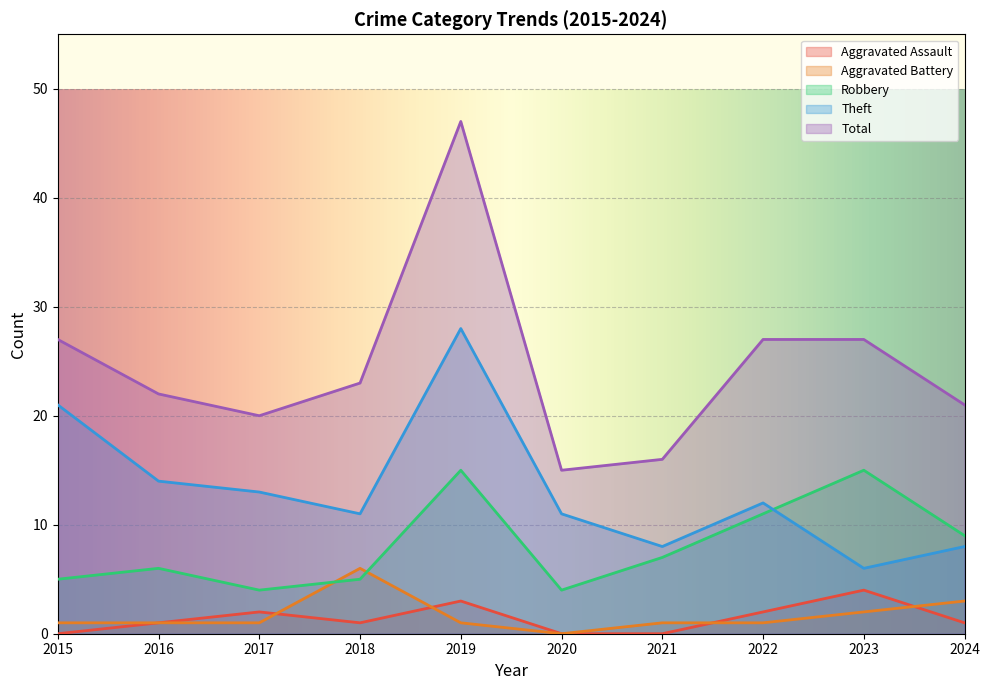

True or false: Aggravated Battery and Theft cross at least once.

False